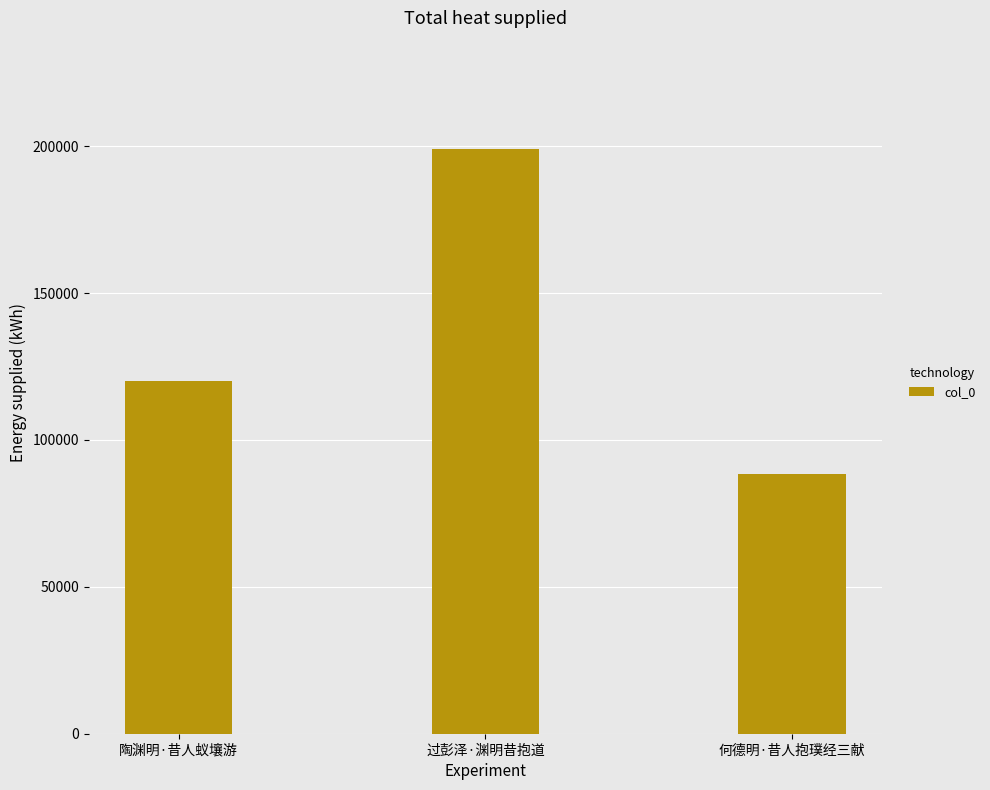

What is the label of the 2nd bar from the right?

过彭泽·渊明昔抱道